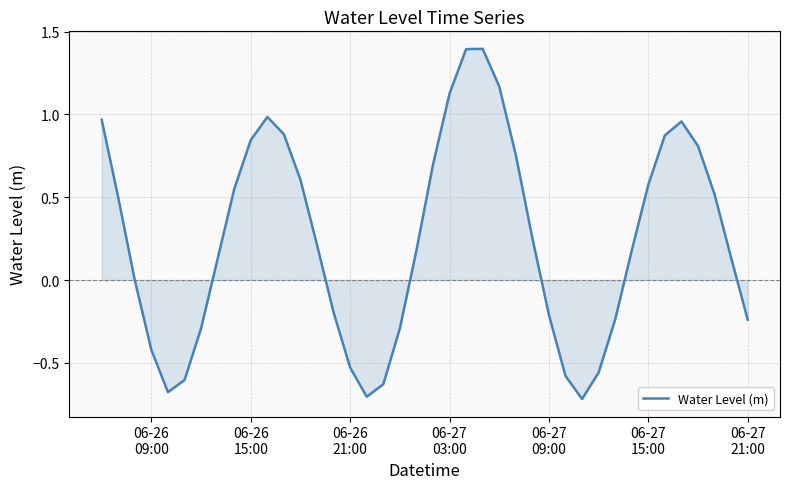

How many series are shown in this chart?

1